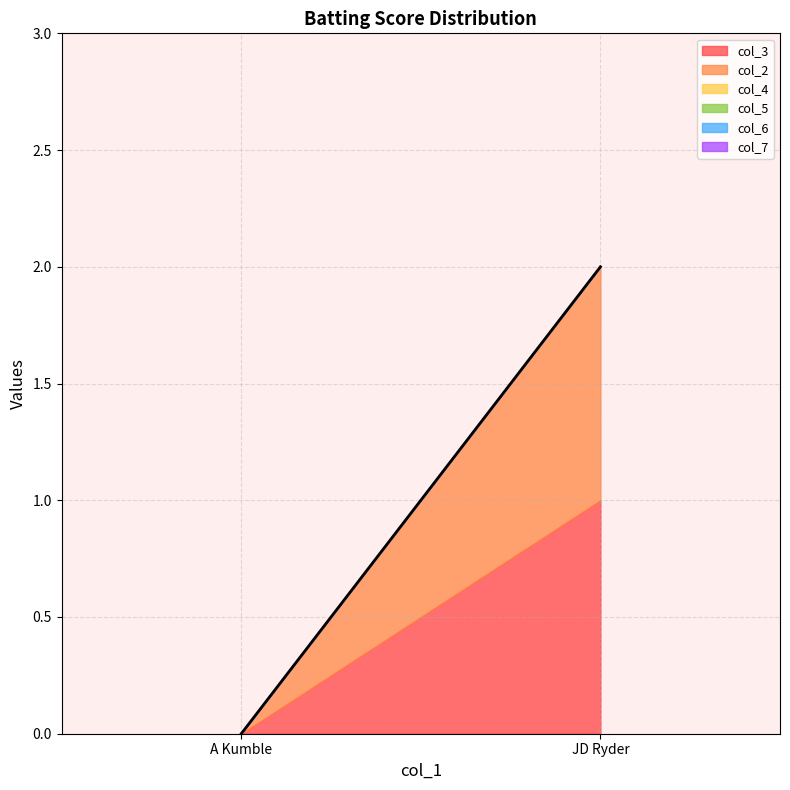

Which series has the largest total across all categories?

col_3